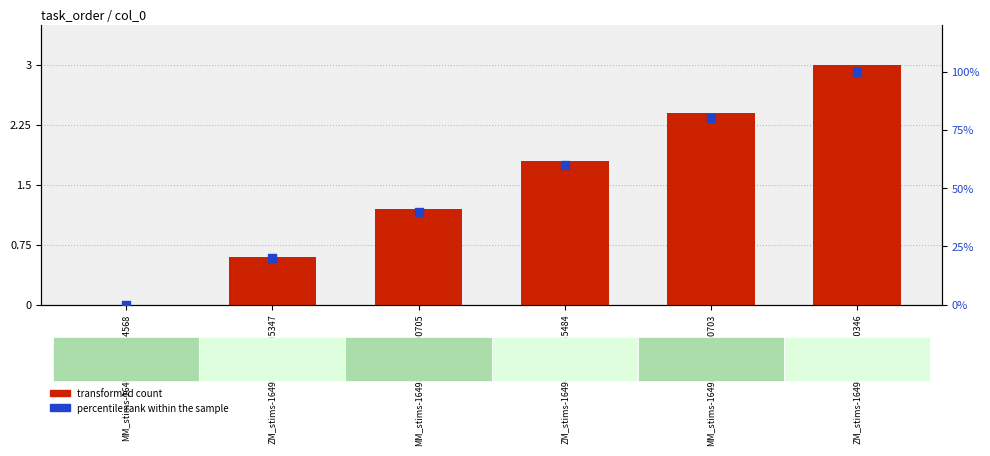

Which series reaches the maximum Y coordinate?

percentile rank within the sample